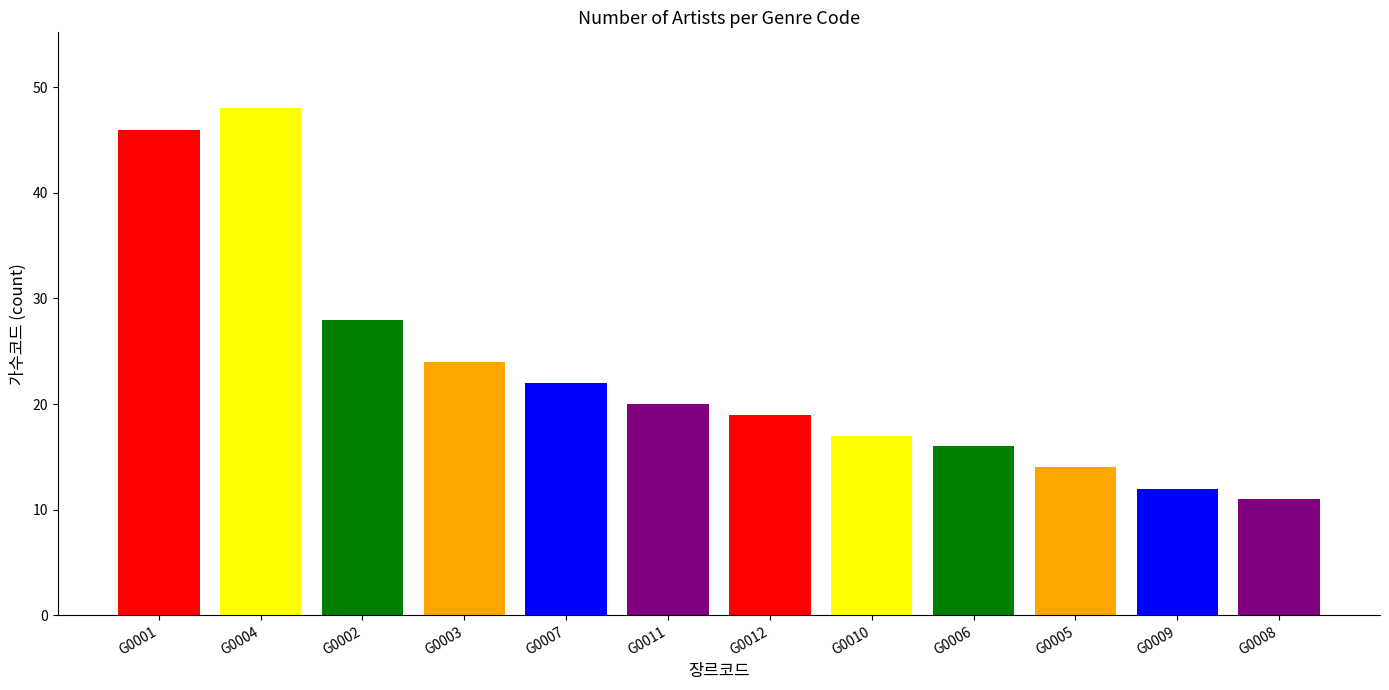

What is the maximum value shown in the chart?

48